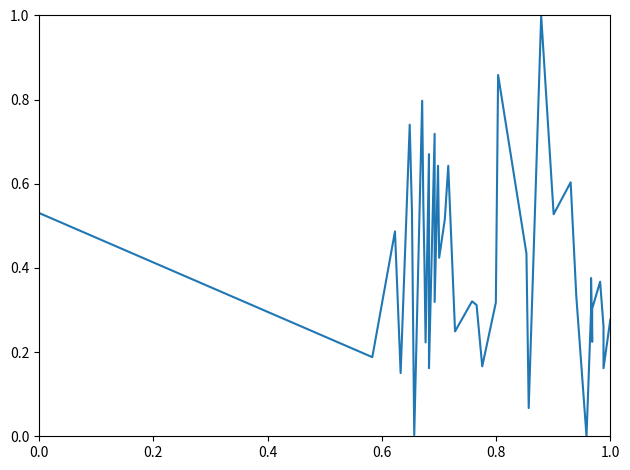

Reading left to right, extract all data points from this chart.

0.5	0.2	0.5	0.2	0.7	0.5	0.0	0.8	0.6	0.4	0.2	0.7	0.2	0.7	0.3	0.6	0.4	0.5	0.6	0.2	0.3	0.3	0.2	0.3	0.9	0.4	0.1	1.0	0.5	0.6	0.3	0.0	0.3	0.4	0.2	0.3	0.4	0.3	0.2	0.3